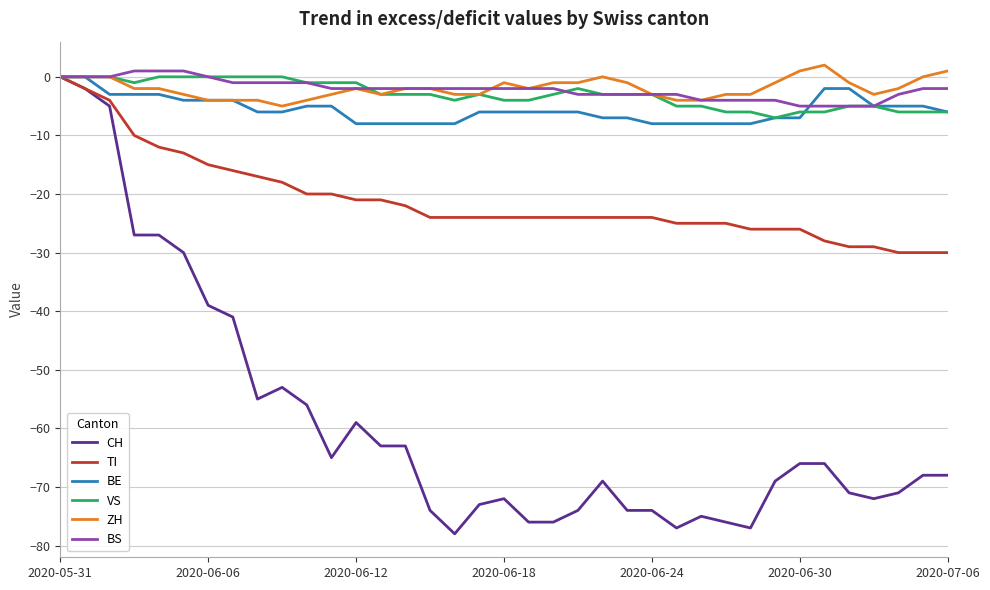

Count the number of categories in the chart.

37